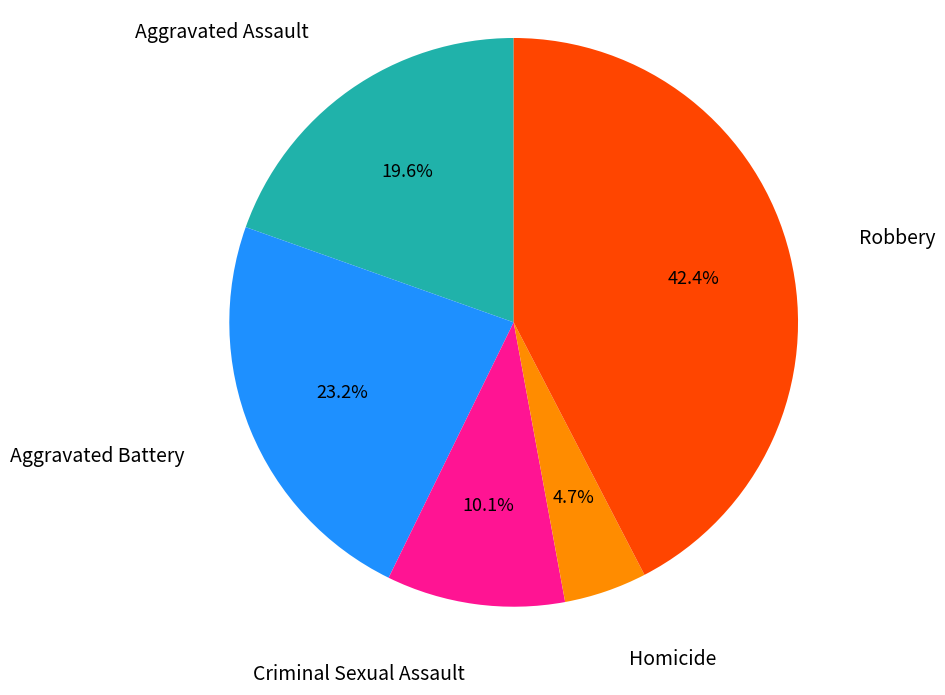

Is there a majority slice in this chart?

No